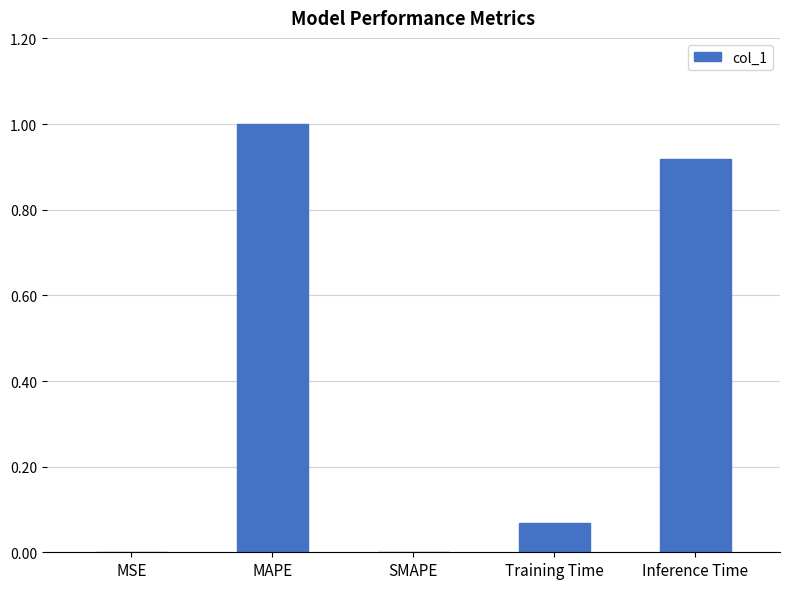

What is the sum of all values?

2.0